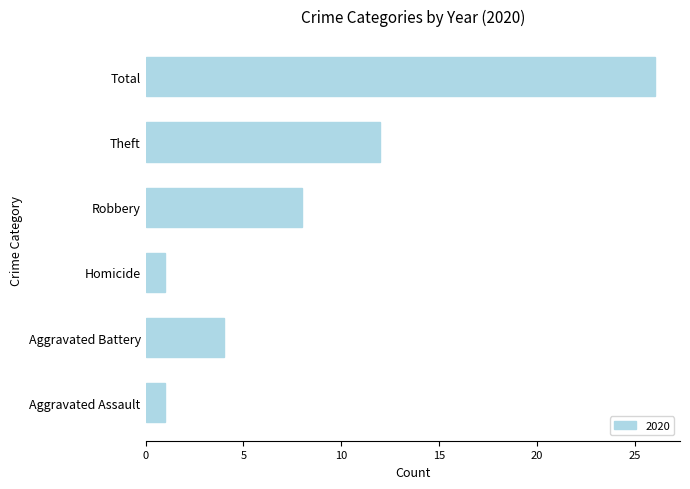

Which category has the highest value across all series?

Total